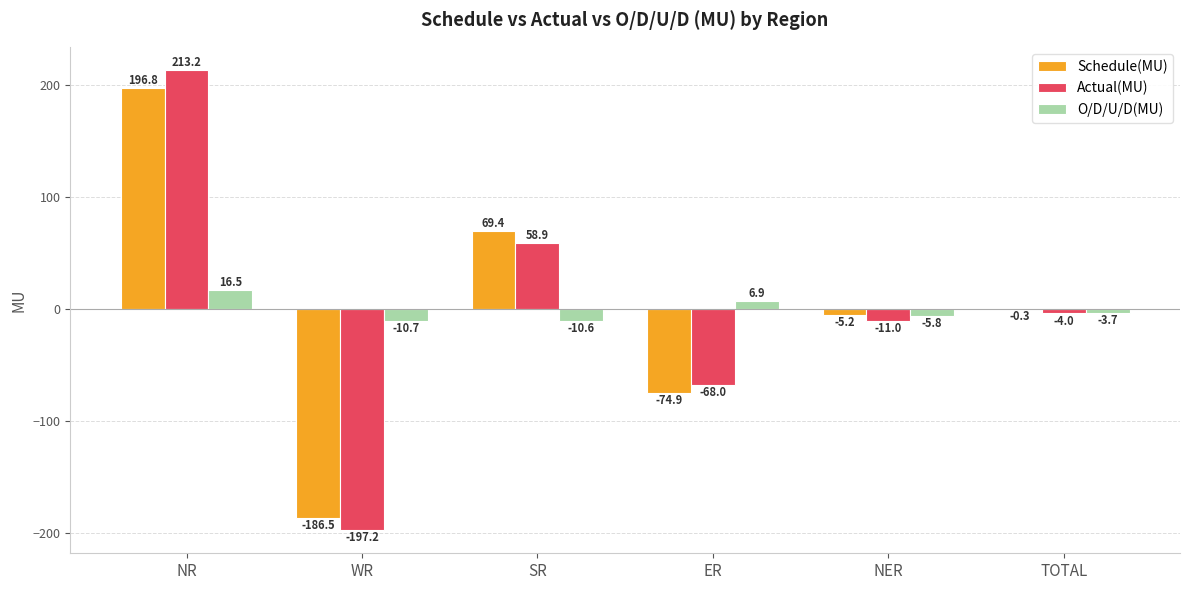

Are the bars horizontal?

No